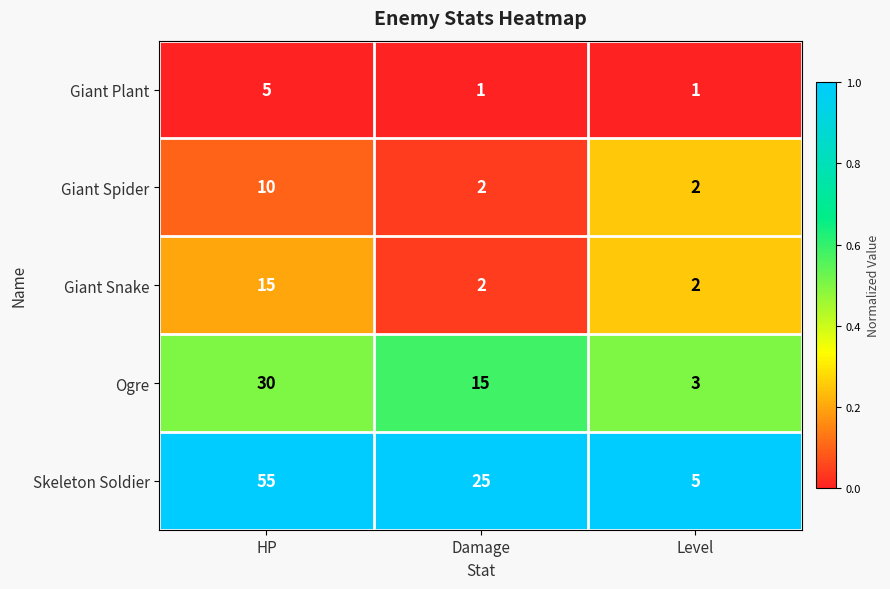

Which series has the widest spread of values?

Skeleton Soldier